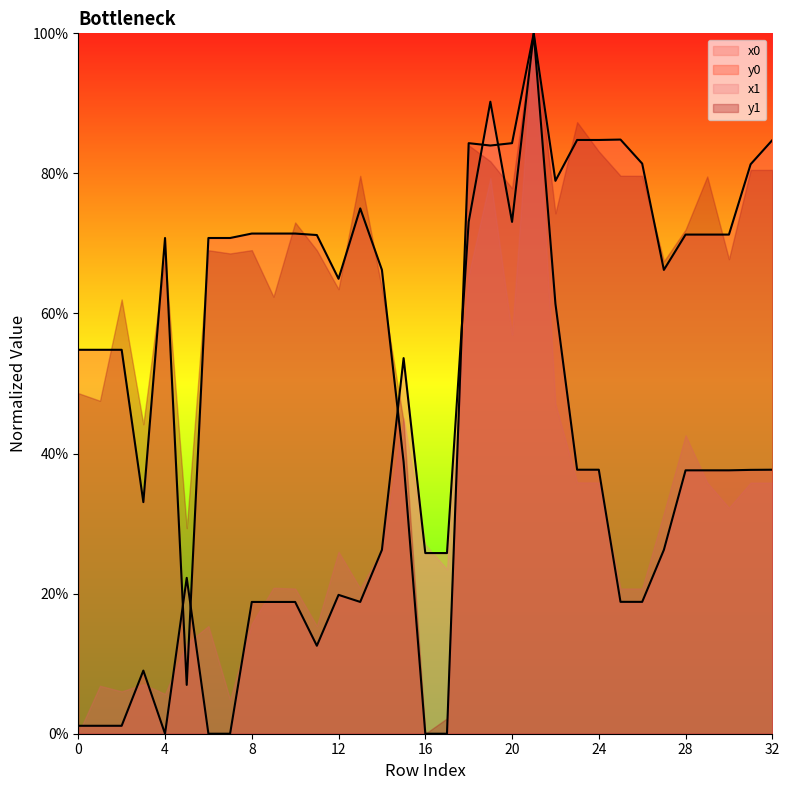

Reading left to right, extract all data points from this chart.

x0: 0=1.1	1=1.1	2=1.1	3=9.0	4=0.0	5=22.3	6=0.0	7=0.0	8=18.8	9=18.8	10=18.8	11=12.6	12=19.8	13=18.8	14=26.3	15=53.6	16=25.8	17=25.8	18=73.1	19=90.2	20=73.1	21=100.0	22=61.4	23=37.7	24=37.7	25=18.8	26=18.8	27=26.3	28=37.6	29=37.6	30=37.6	31=37.7	32=37.7
y0: 0=54.8	1=54.8	2=54.8	3=33.1	4=70.8	5=7.0	6=70.8	7=70.8	8=71.4	9=71.4	10=71.4	11=71.2	12=65.0	13=75.0	14=66.2	15=38.8	16=0.0	17=0.0	18=84.3	19=84.0	20=84.3	21=100.0	22=78.9	23=84.8	24=84.8	25=84.8	26=81.4	27=66.2	28=71.3	29=71.3	30=71.3	31=81.3	32=84.8